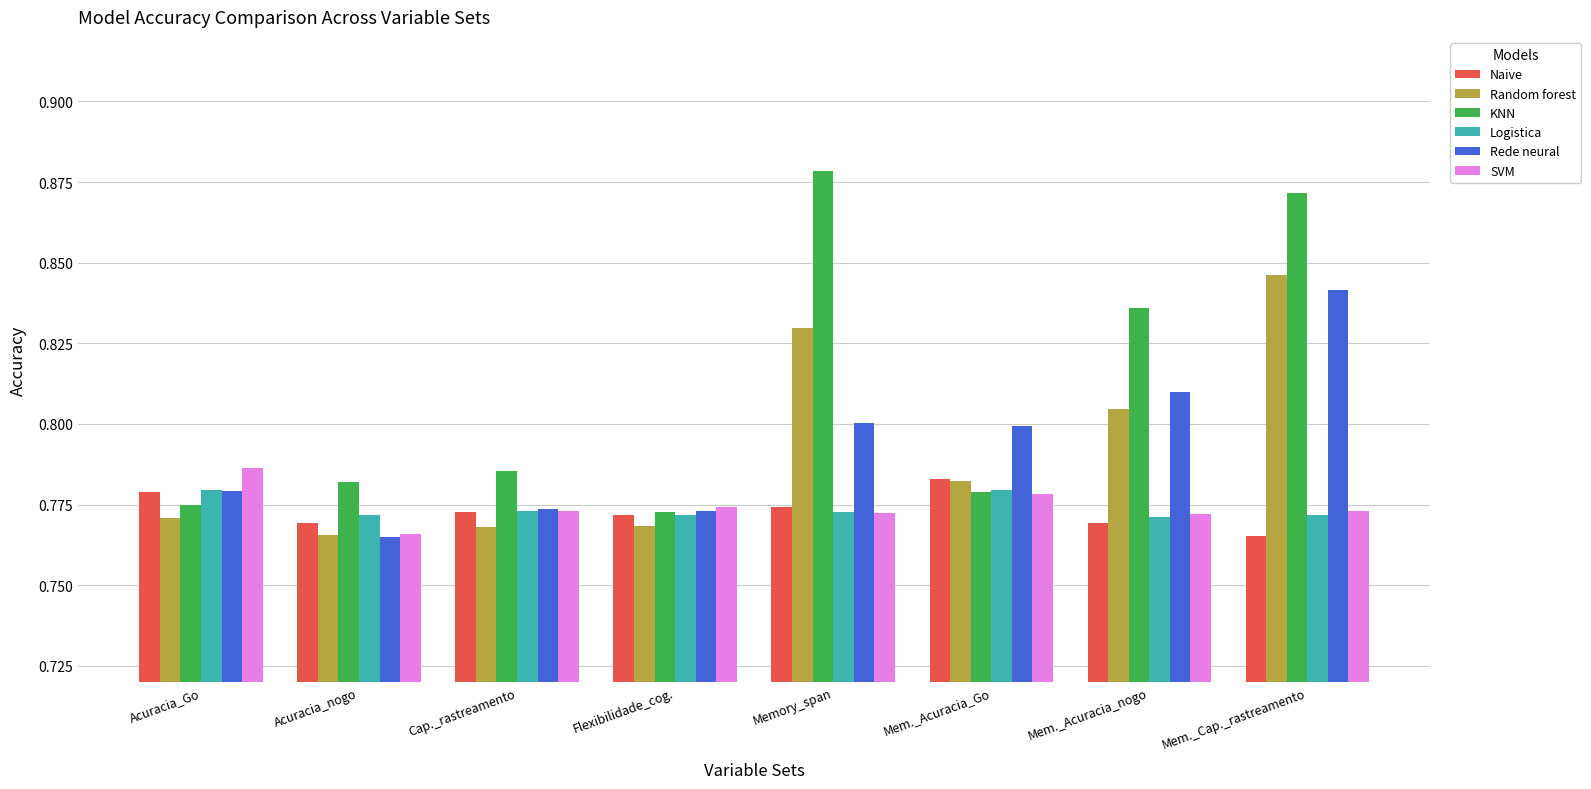

Which series has the largest total across all categories?

KNN